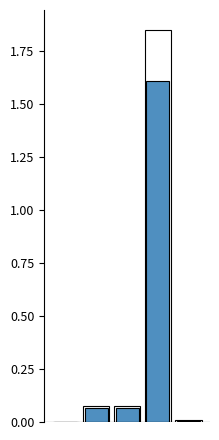

What is the average value?

0.3